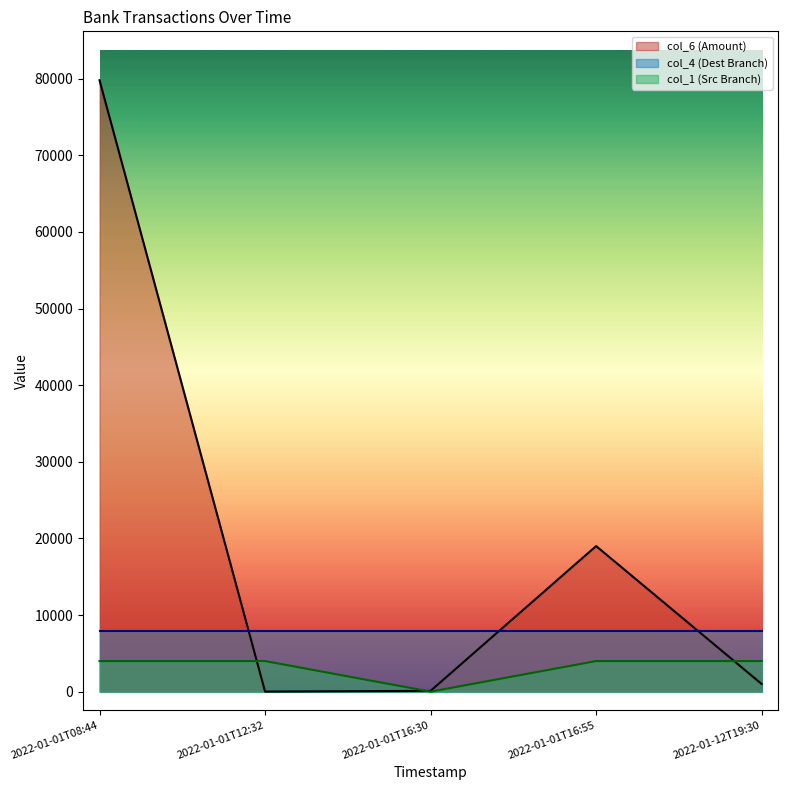

What is the label of the 2nd point from the left?

2022-01-01T12:32